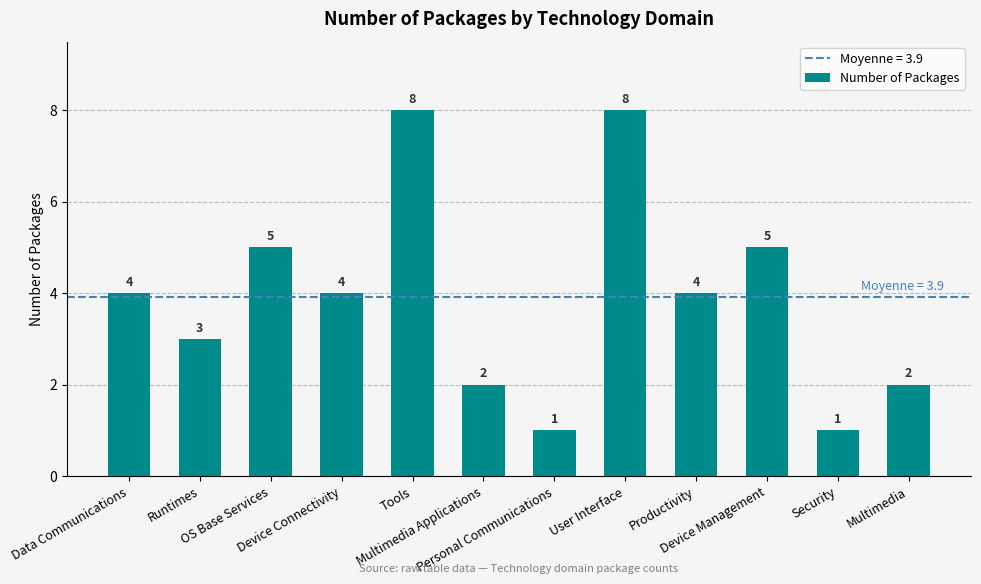

What is the ratio of the value at Tools to the value at Productivity?

2.0